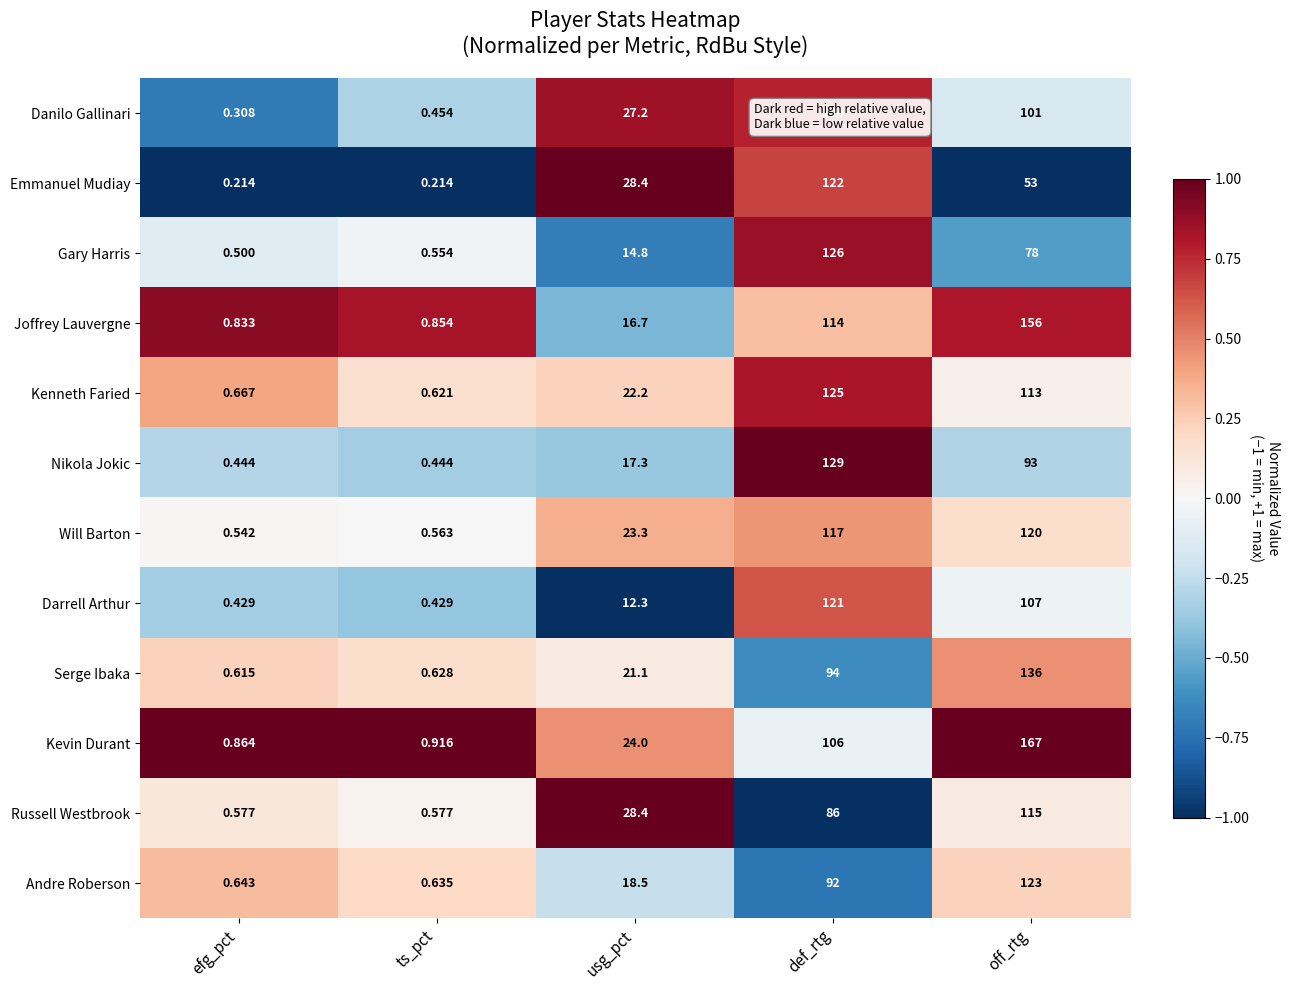

At which label is Gary Harris closest to 63?

off_rtg